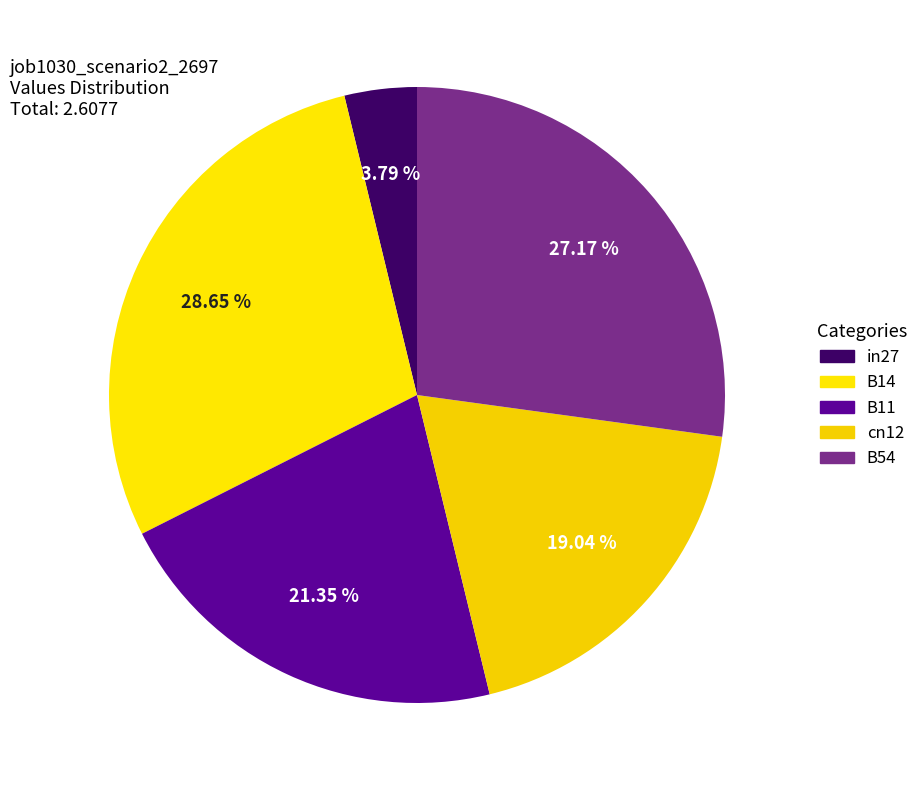

To the nearest percent, what percentage of the pie is B11?

21%